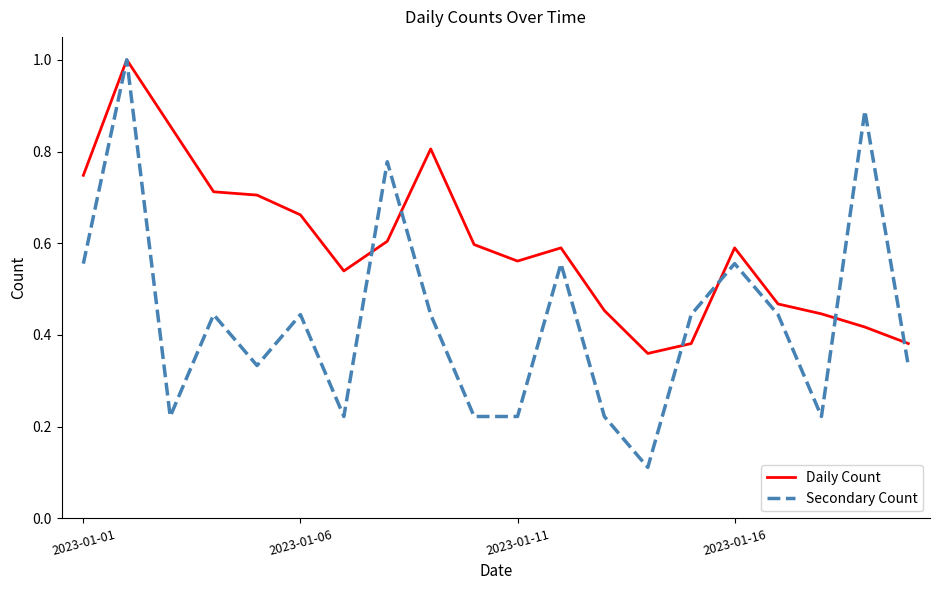

Which series has the largest range (max minus min)?

Secondary Count